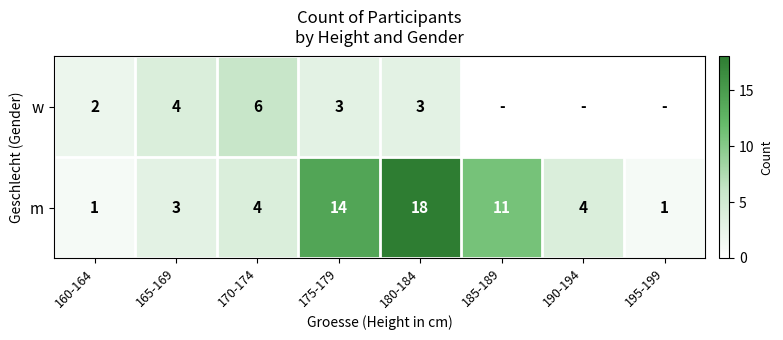

What is the difference between the m values at 170-174 and 195-199?

3